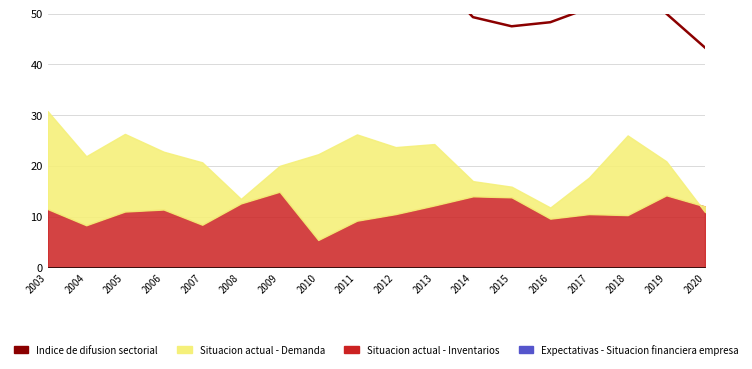

Which has a higher value, 2003 or 2016?

2003